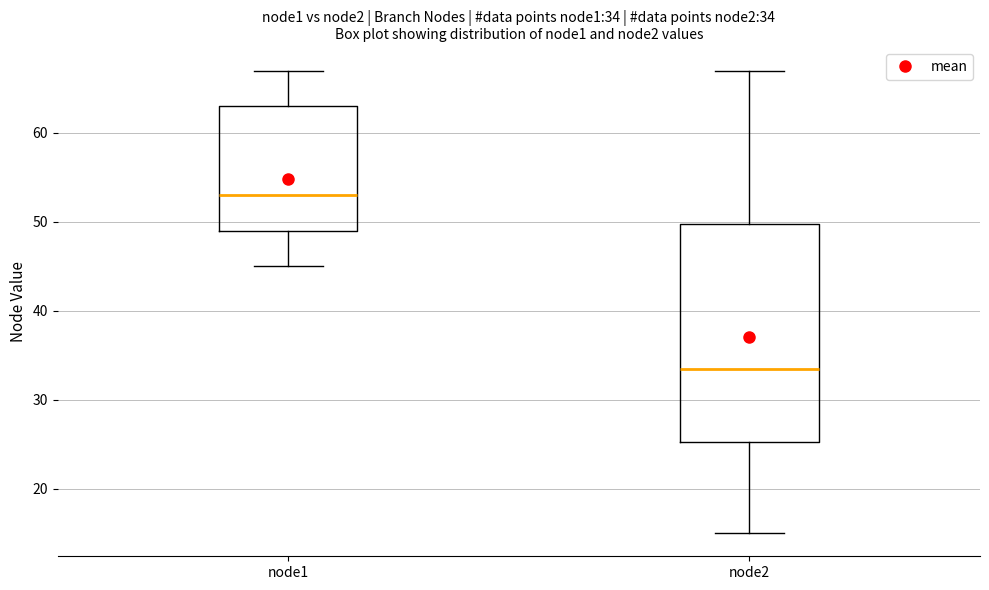

Which box's median line is the highest?

node1